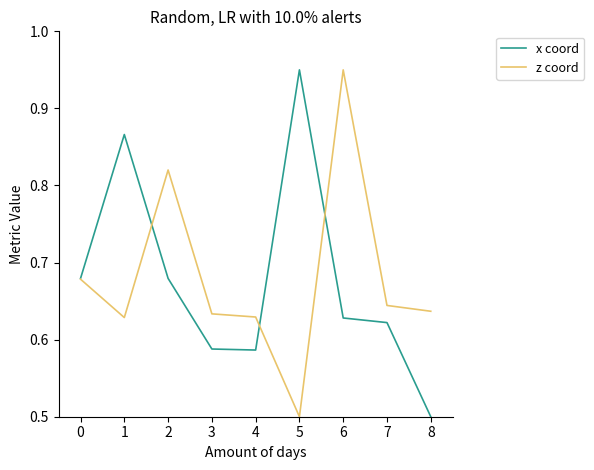

Is the value of z coord at 3 greater than the value of x coord at 5?

No